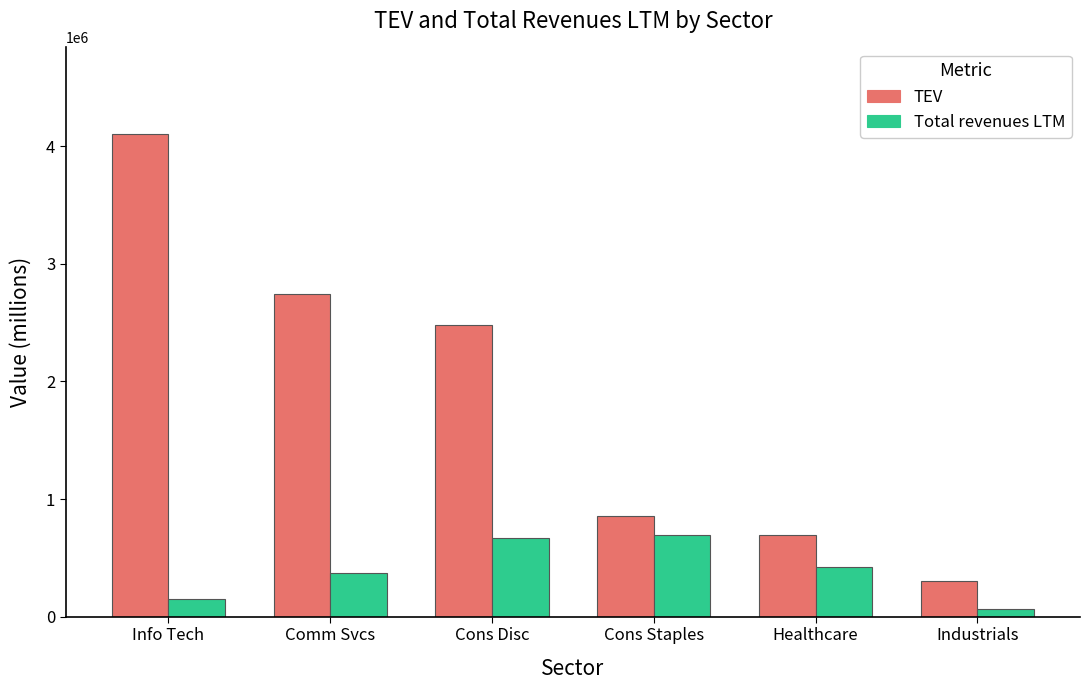

Reading right to left, what are all the values shown in this chart?

TEV: Industrials=301355	Healthcare=698467	Cons Staples=856695	Cons Disc=2476553	Comm Svcs=2738511	Info Tech=4099873
Total revenues LTM: Industrials=63139	Healthcare=422818	Cons Staples=693153	Cons Disc=670038	Comm Svcs=371399	Info Tech=148515